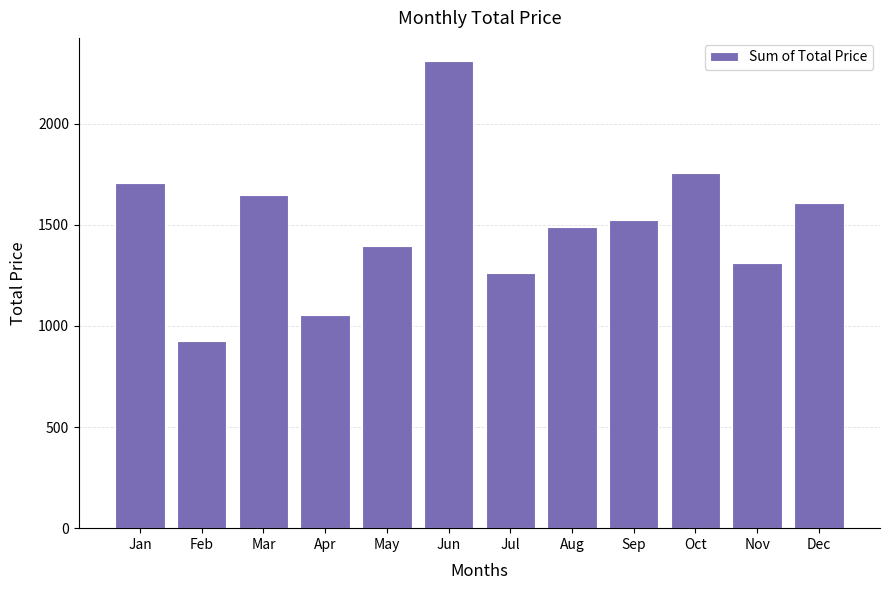

What is the greatest value displayed?

2308.8